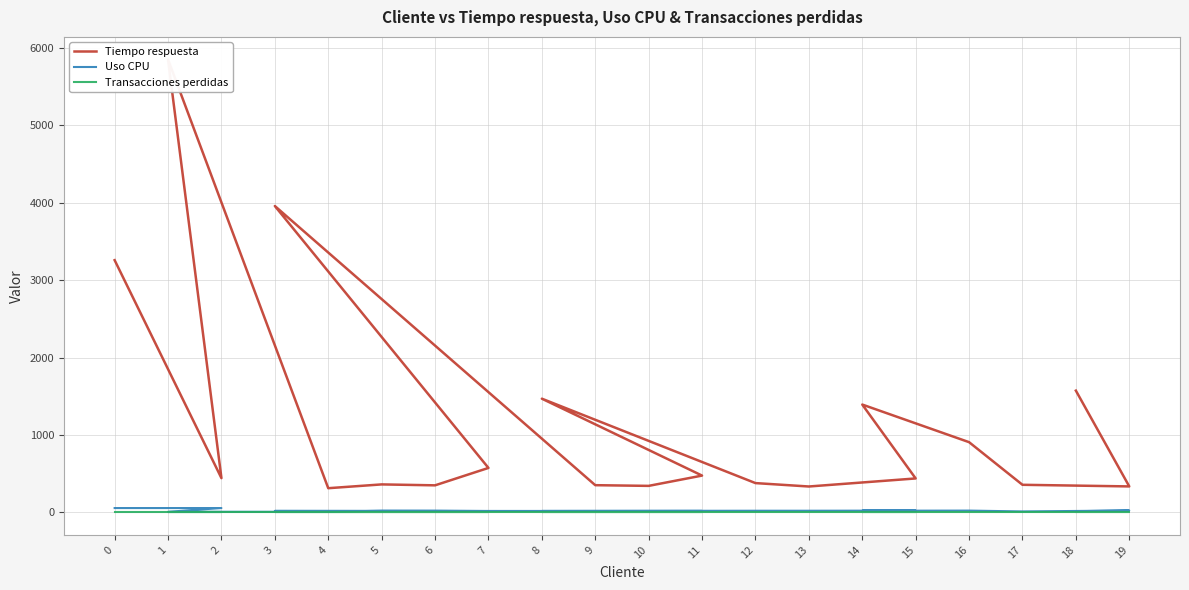

Reading left to right, what are all the values shown in this chart?

Tiempo respuesta: 3258.0	441.0	5851.0	311.0	360.0	348.0	573.0	3958.0	350.0	341.0	474.0	1468.0	377.0	333.0	437.0	1392.0	906.0	355.0	334.0	1572.0
Uso CPU: 54.4	54.4	6.3	6.3	19.8	19.8	15.6	17.4	16.8	16.8	16.8	16.5	19.8	19.8	21.6	19.8	21.6	10.8	22.7	14.0
Transacciones perdidas: 0.0	0.0	0.0	0.0	0.0	0.0	0.0	0.0	0.0	0.0	0.0	0.0	0.0	0.0	0.0	0.0	0.0	0.0	0.0	0.0